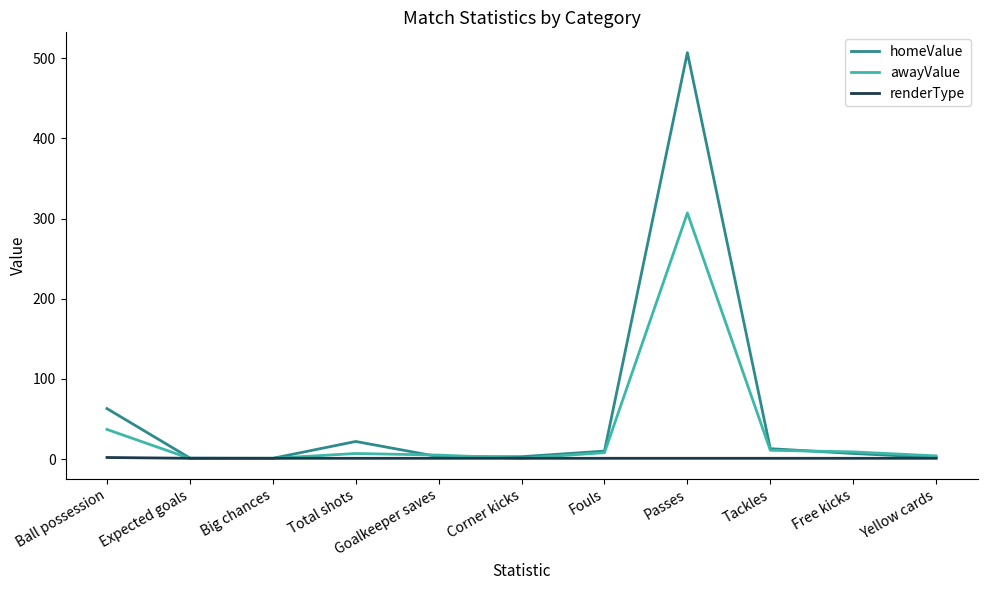

Rank the series by their maximum value, from highest to lowest.

homeValue, awayValue, renderType